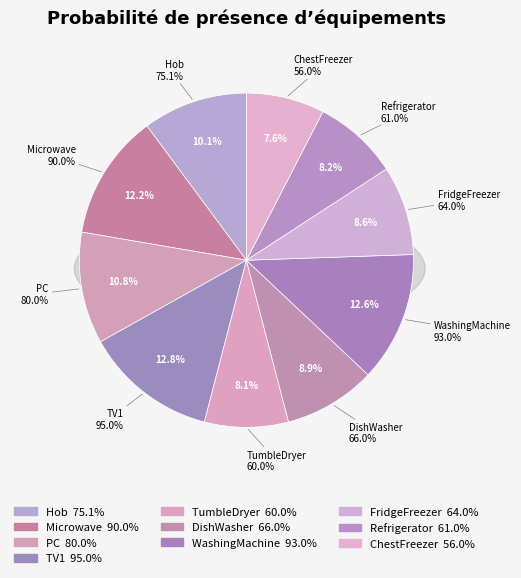

What is the smallest slice in the pie chart?

ChestFreezer